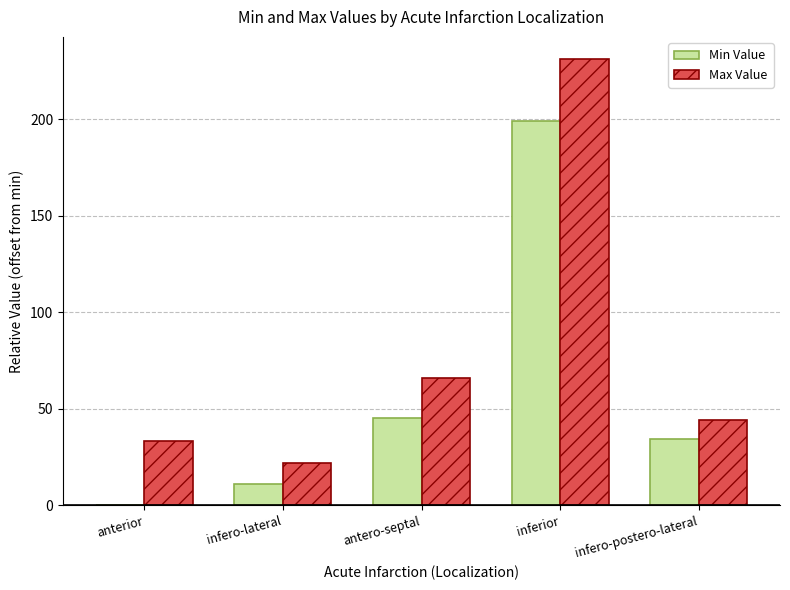

Reading left to right, transcribe all the data shown in this chart.

Min Value: 0	11	45	199	34
Max Value: 33	22	66	231	44